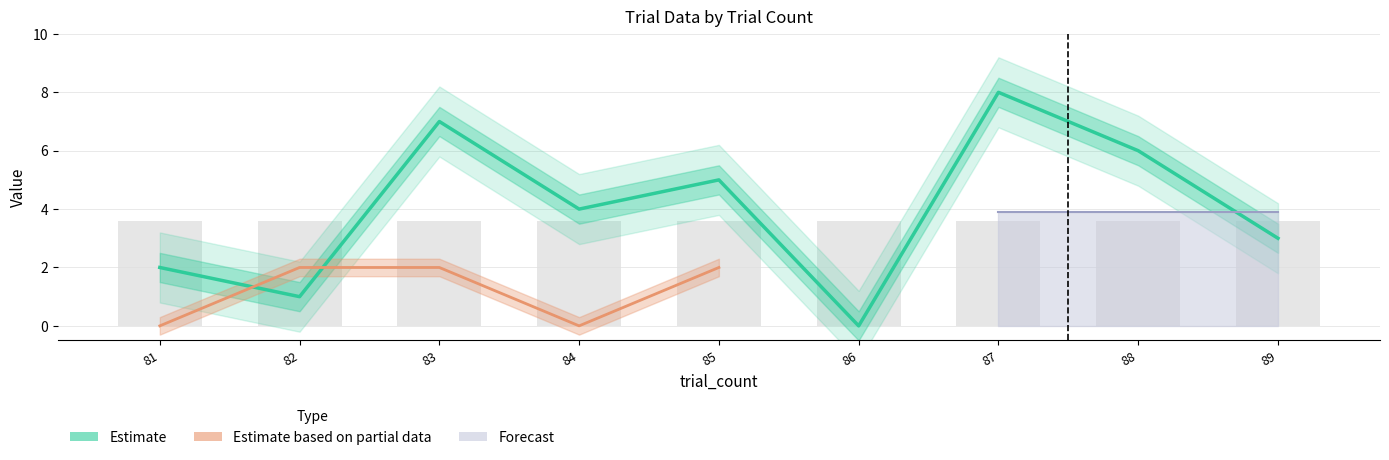

Rank the categories by order value from highest to lowest.

87, 83, 88, 85, 84, 89, 81, 82, 86